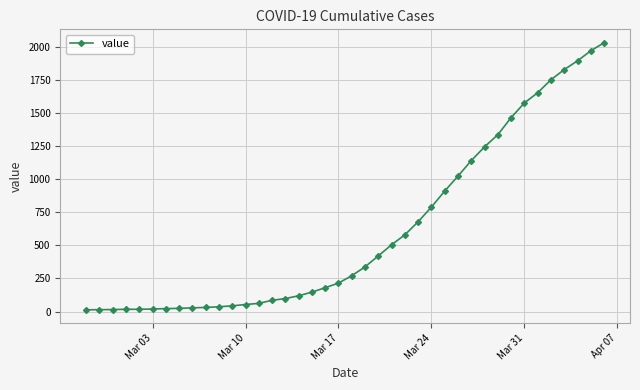

What is the difference between the second highest and minimum values?

1958